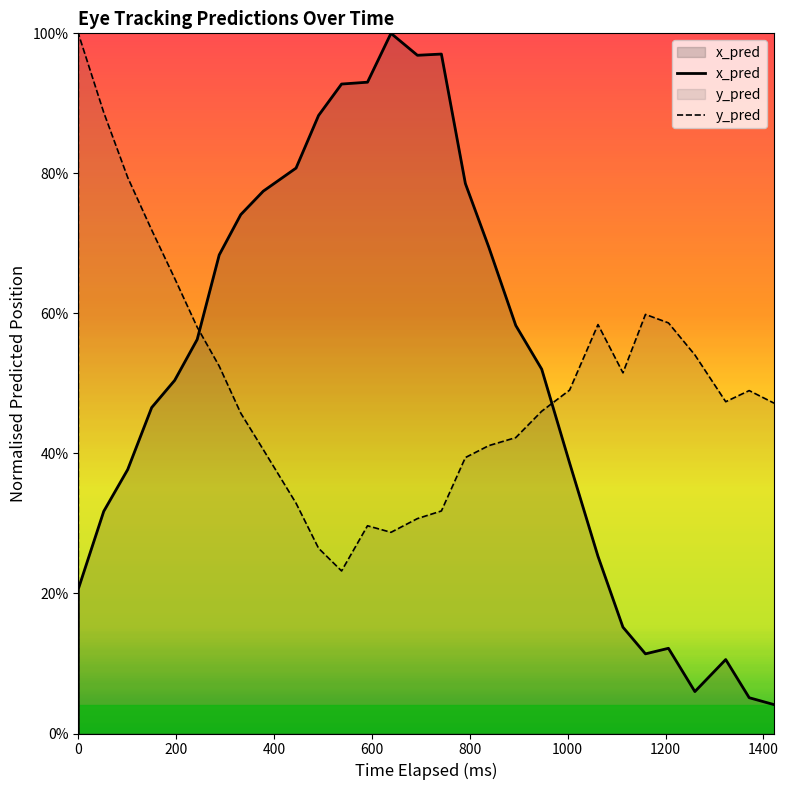

Is the value of y_pred at 1200 greater than the value of x_pred at 28?

Yes